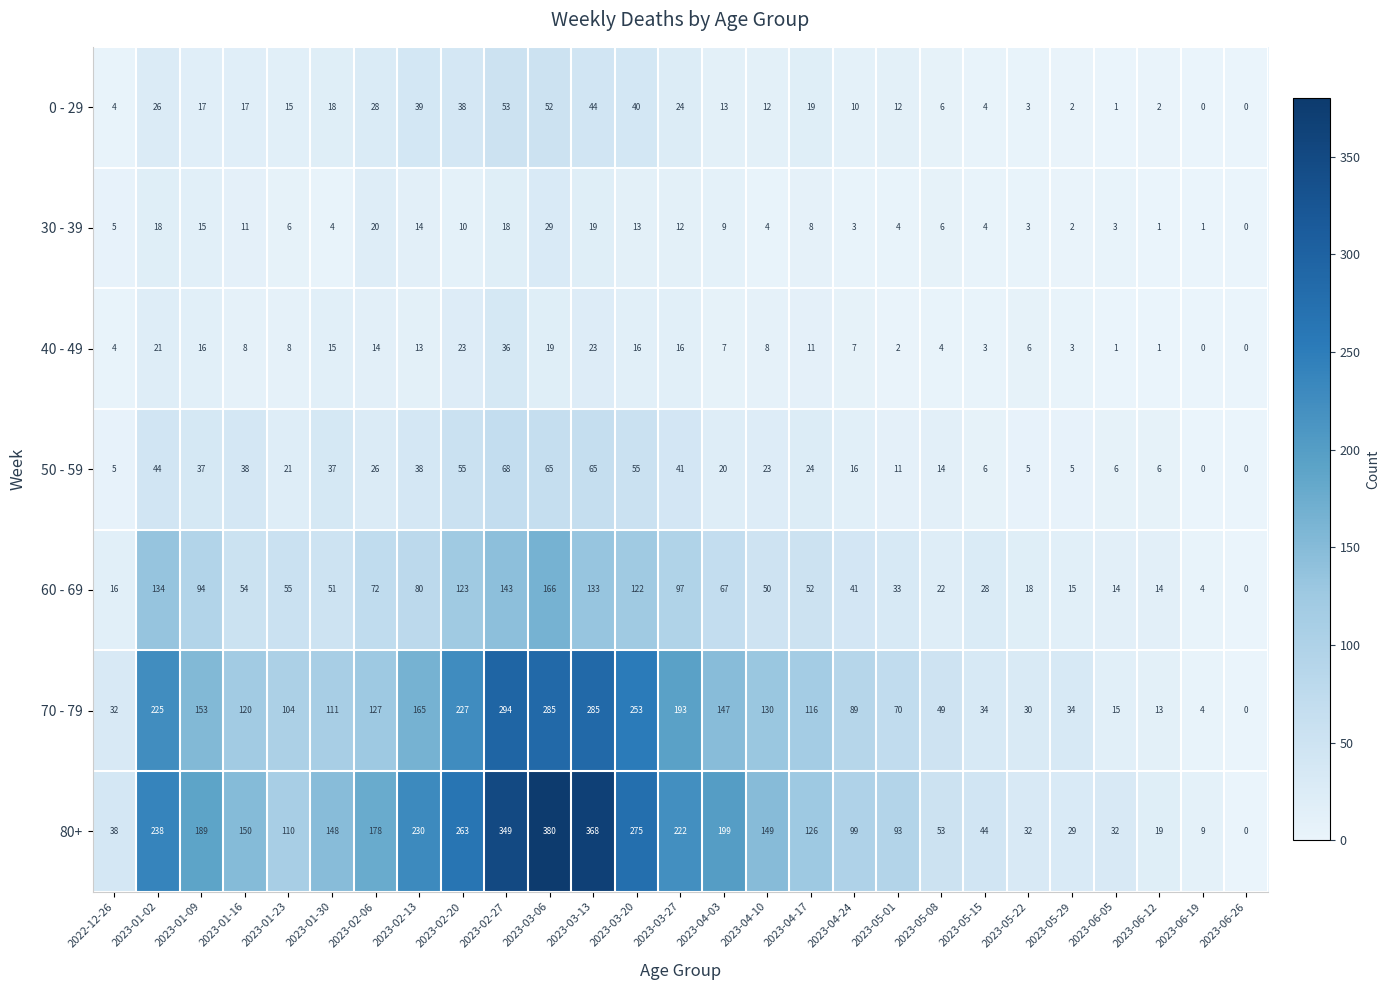

At how many categories does at least one series exceed 273?

4